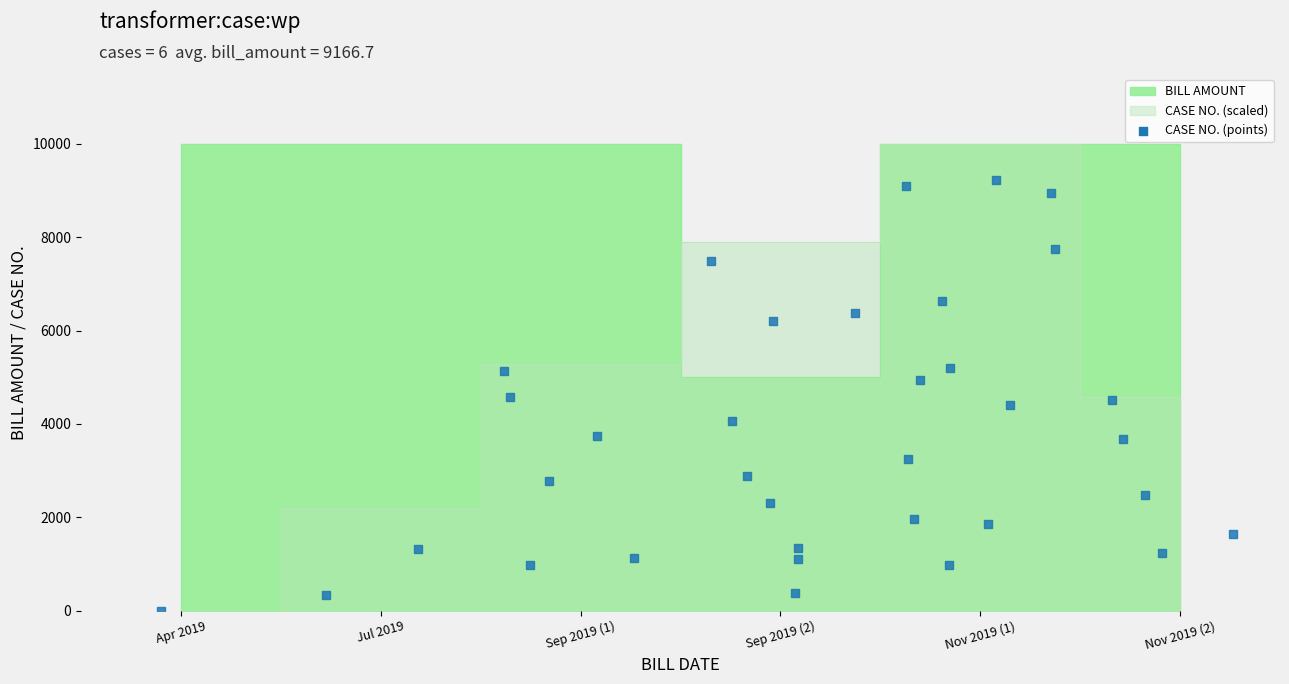

Which series has the widest spread of Y values?

CASE NO.